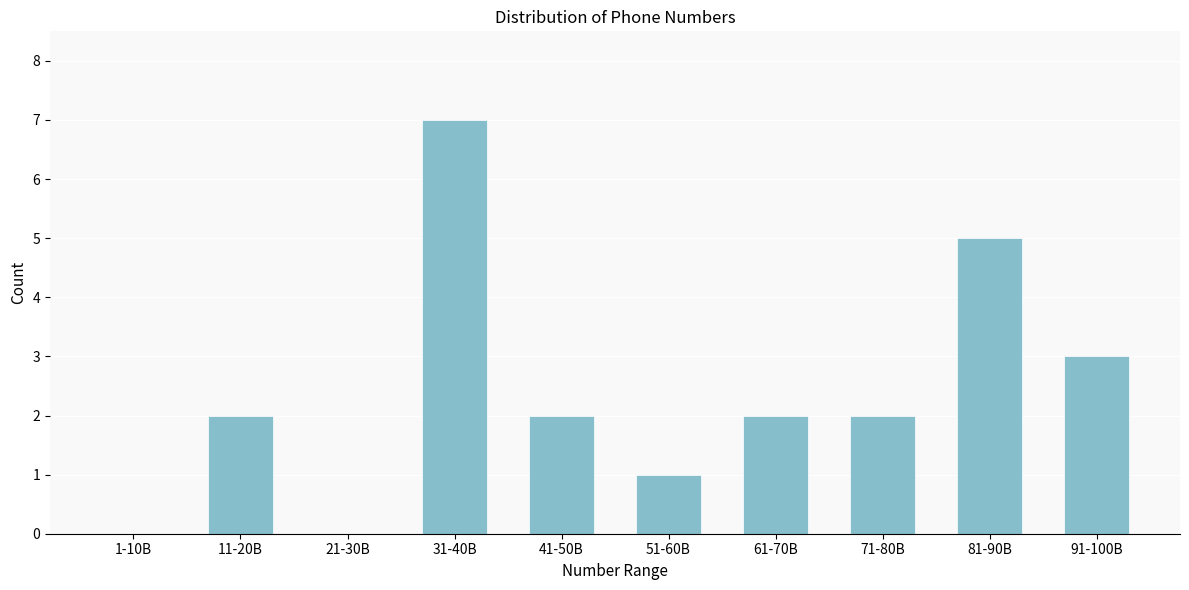

Reading left to right, what are all the values shown in this chart?

1-10B=0	11-20B=2	21-30B=0	31-40B=7	41-50B=2	51-60B=1	61-70B=2	71-80B=2	81-90B=5	91-100B=3